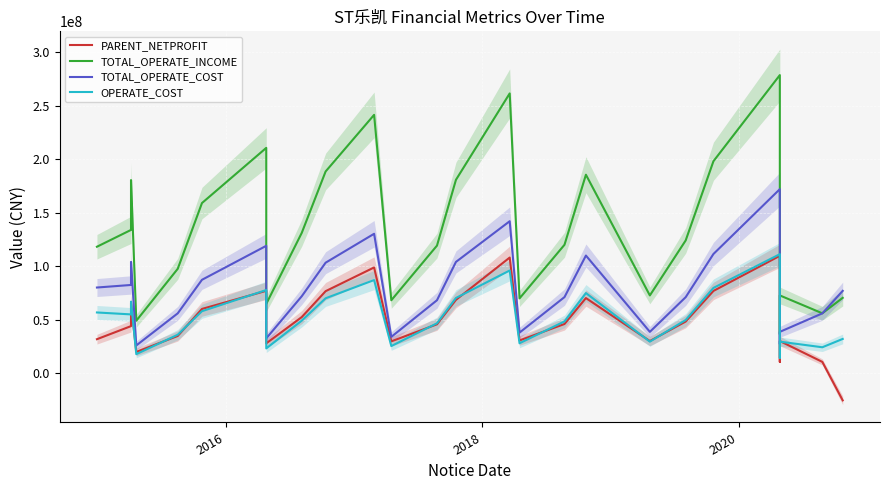

What is the average value of the PARENT_NETPROFIT series?

49046777.4